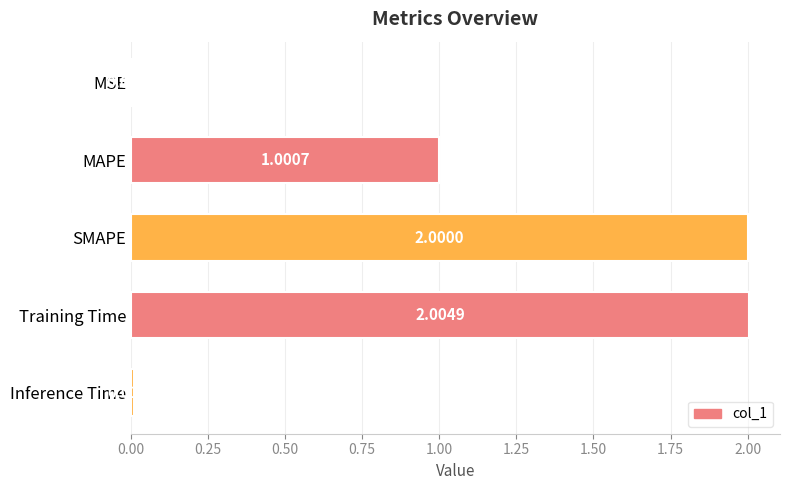

What is the greatest value displayed?

2.0